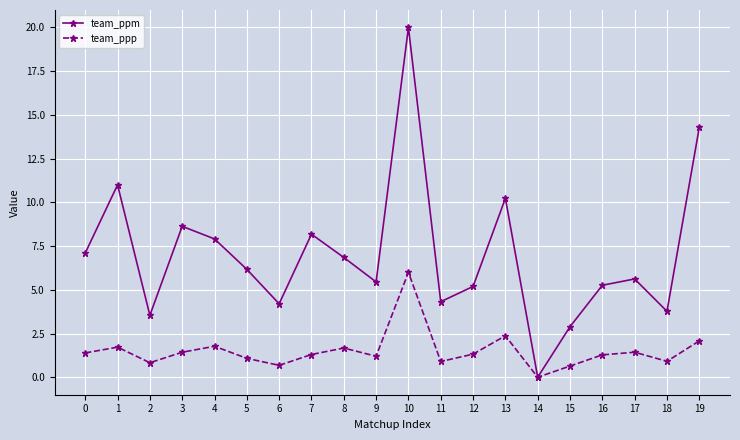

What is the approximate value of team_ppp at 15?

0.6